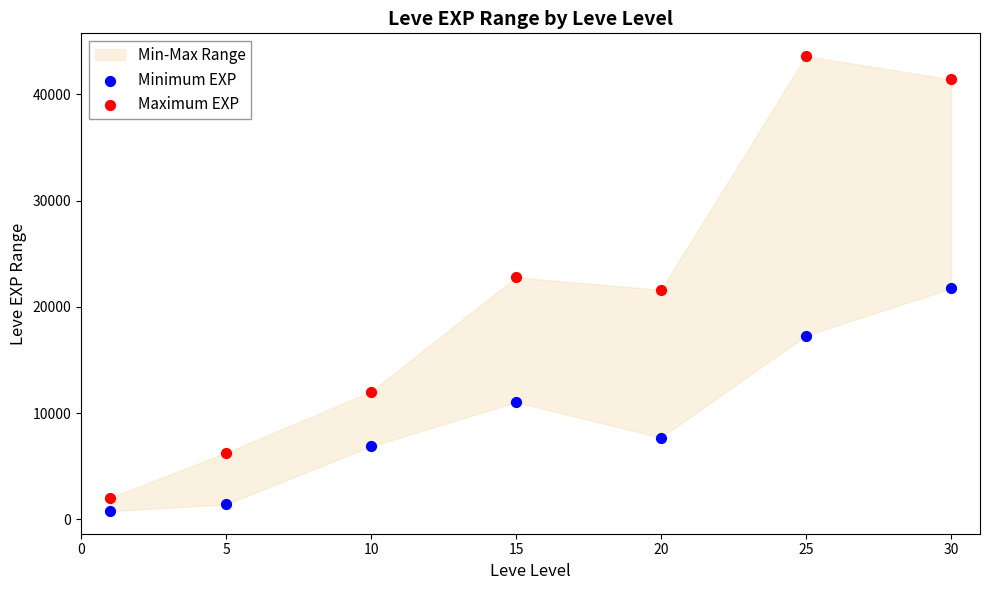

Which series reaches the maximum Y coordinate?

Maximum EXP